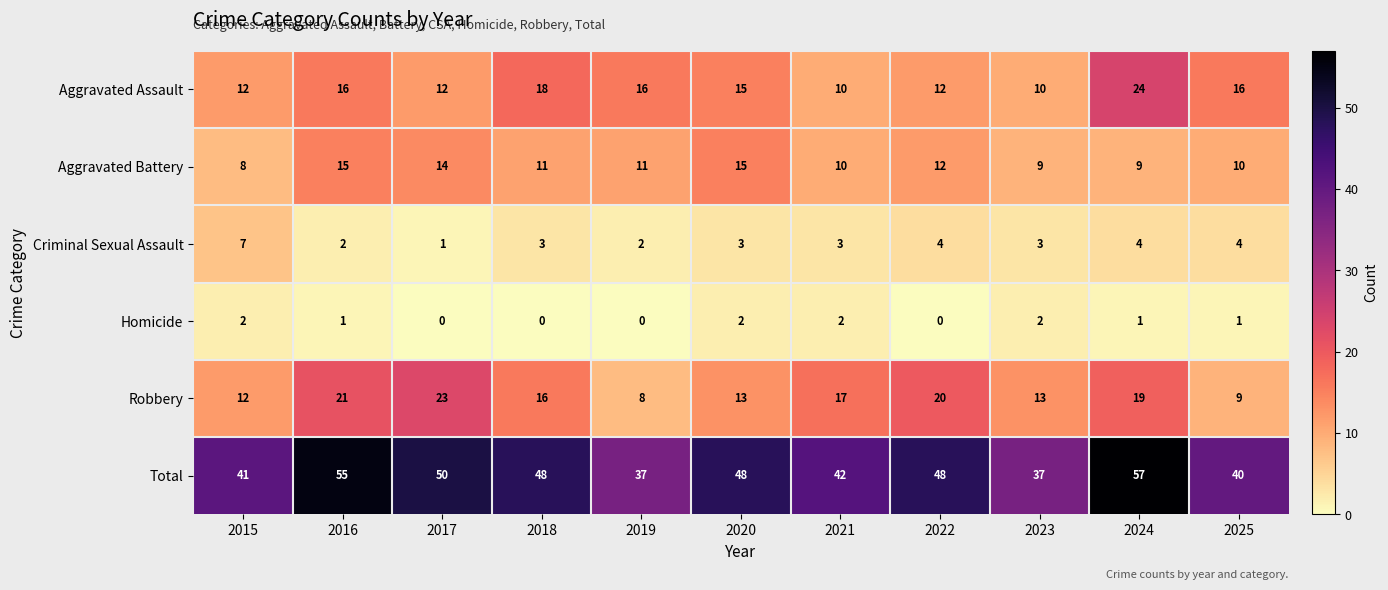

At which category is the sum across all series the highest?

2024